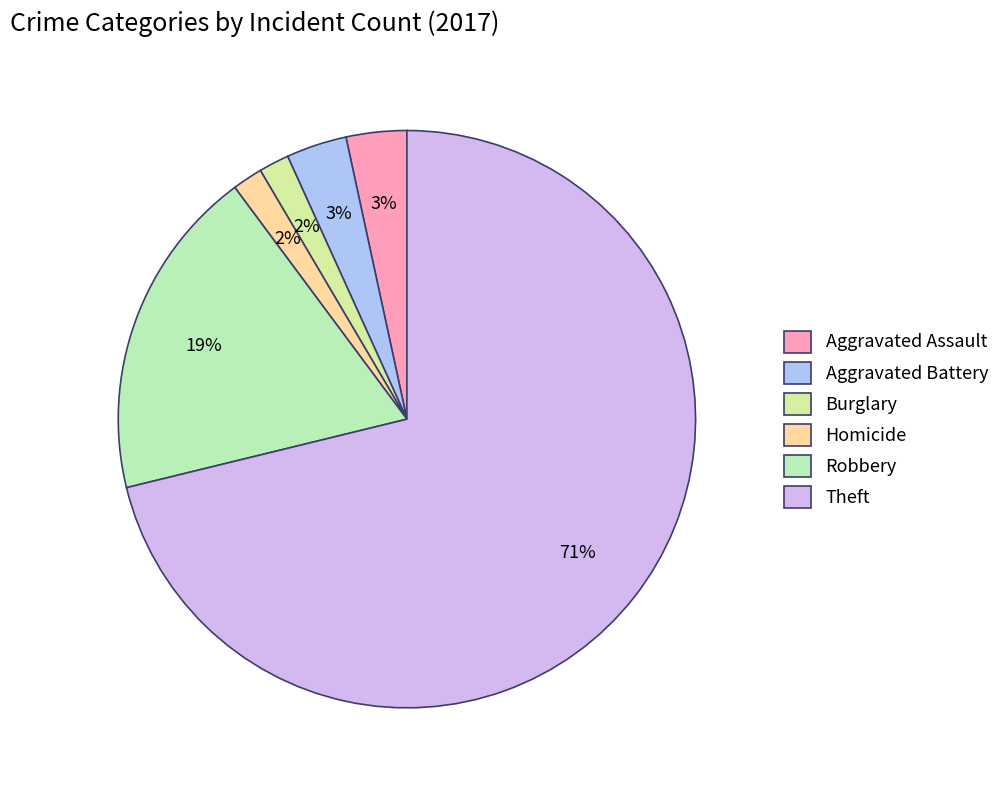

What portion of the pie excludes Robbery?

81.0%